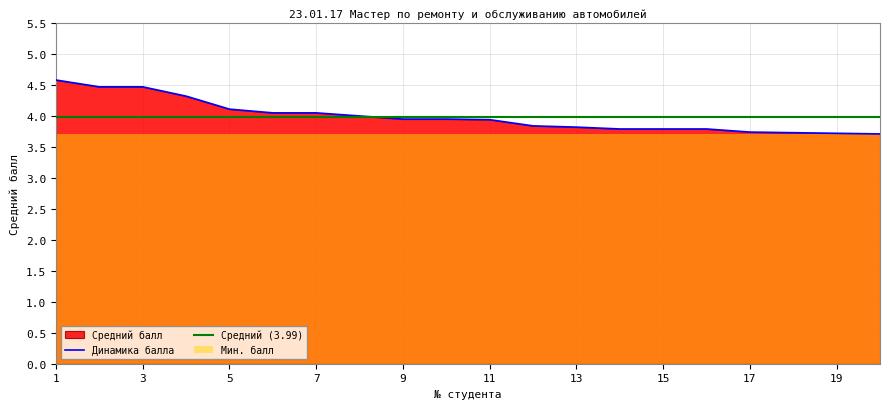

Reading right to left, what are all the values shown in this chart?

3.7	3.7	3.7	3.7	3.8	3.8	3.8	3.8	3.8	3.9	4.0	4.0	4.0	4.0	4.0	4.1	4.3	4.5	4.5	4.6